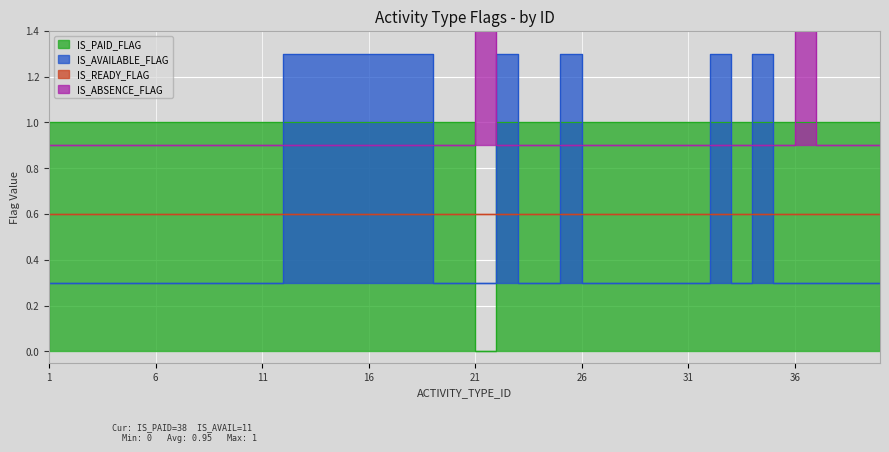

Is the value of IS_PAID_FLAG at 38 greater than the value of IS_ABSENCE_FLAG at 11?

Yes